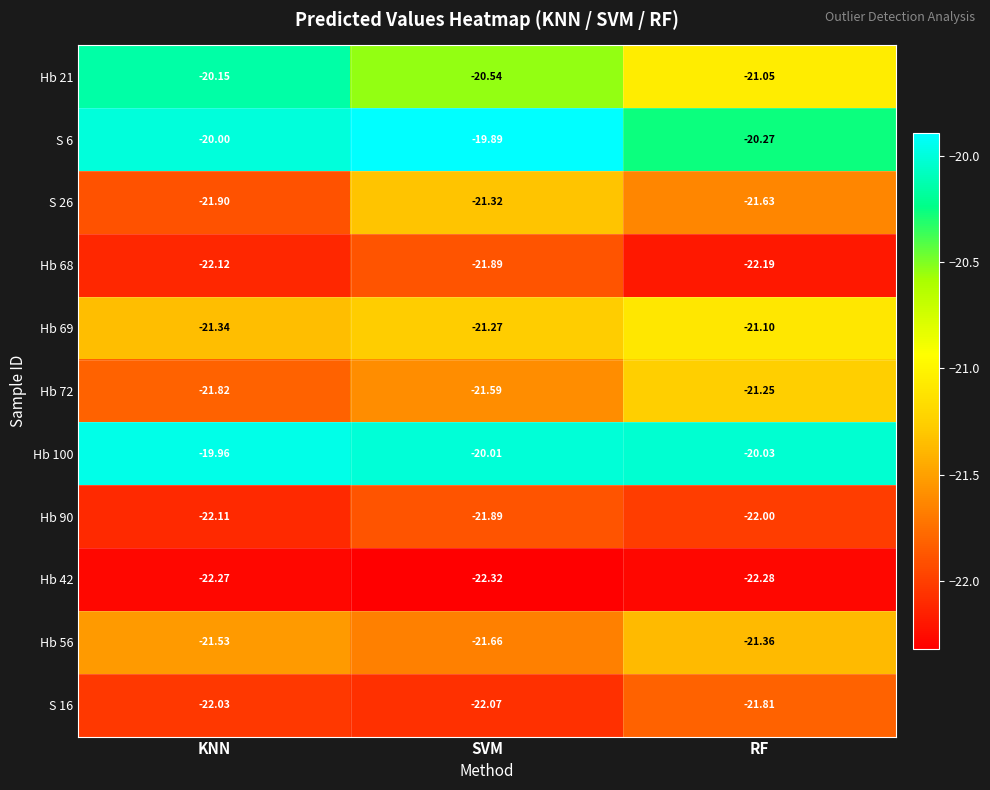

Is the value of Hb 56 at RF greater than the value of Hb 69 at SVM?

No